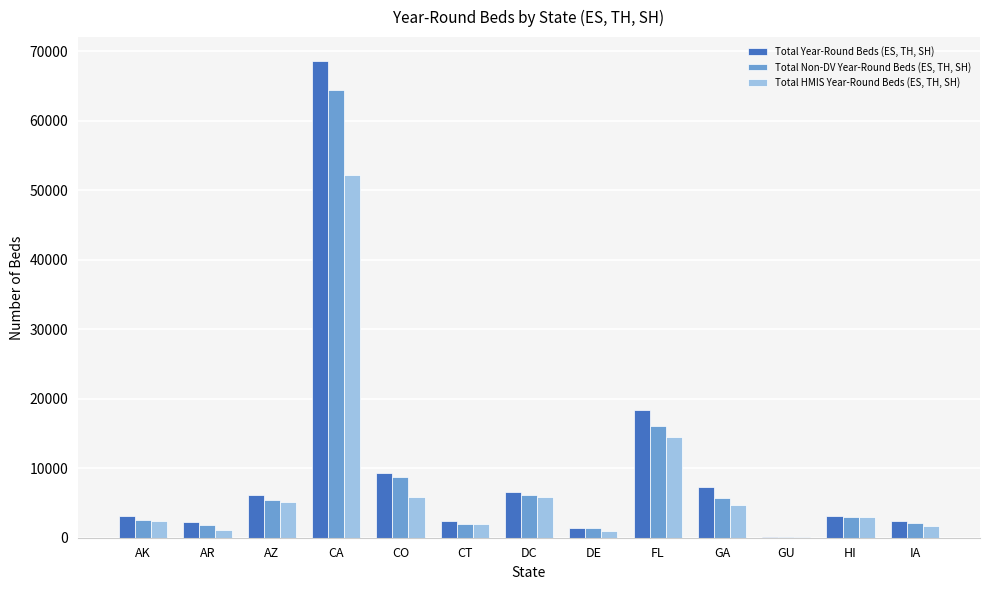

What are all the series names shown in the legend?

Total Year-Round Beds (ES, TH, SH), Total Non-DV Year-Round Beds (ES, TH, SH), Total HMIS Year-Round Beds (ES, TH, SH)